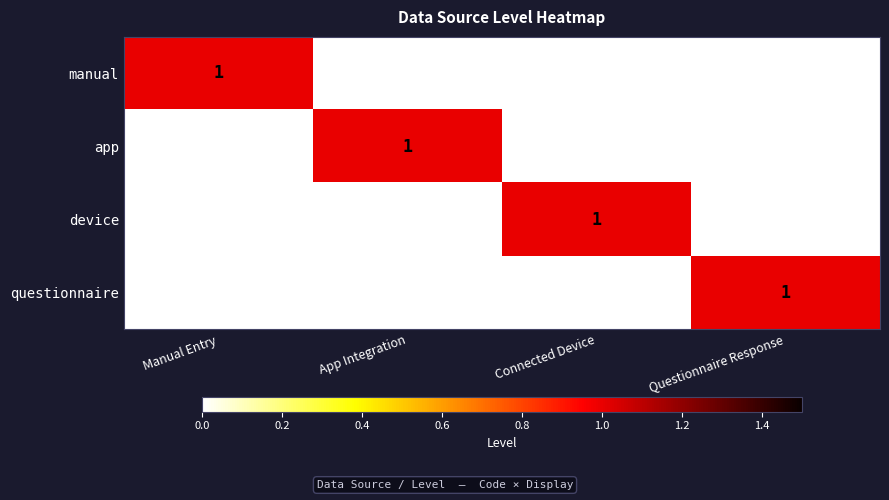

How many app values are between 0 and 1?

4